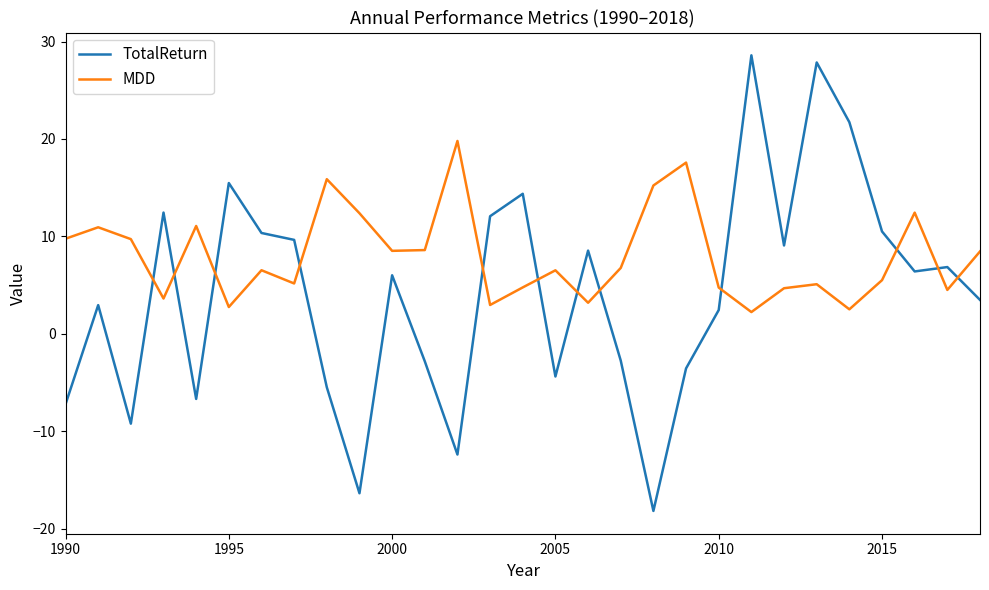

Rank the series by their average value, from highest to lowest.

MDD, TotalReturn